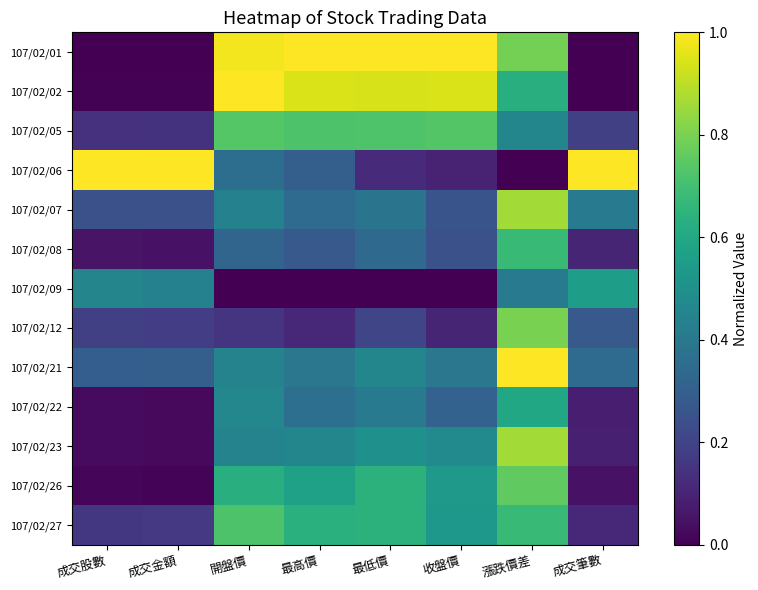

Which has a higher value, 最低價 or 收盤價?

最低價